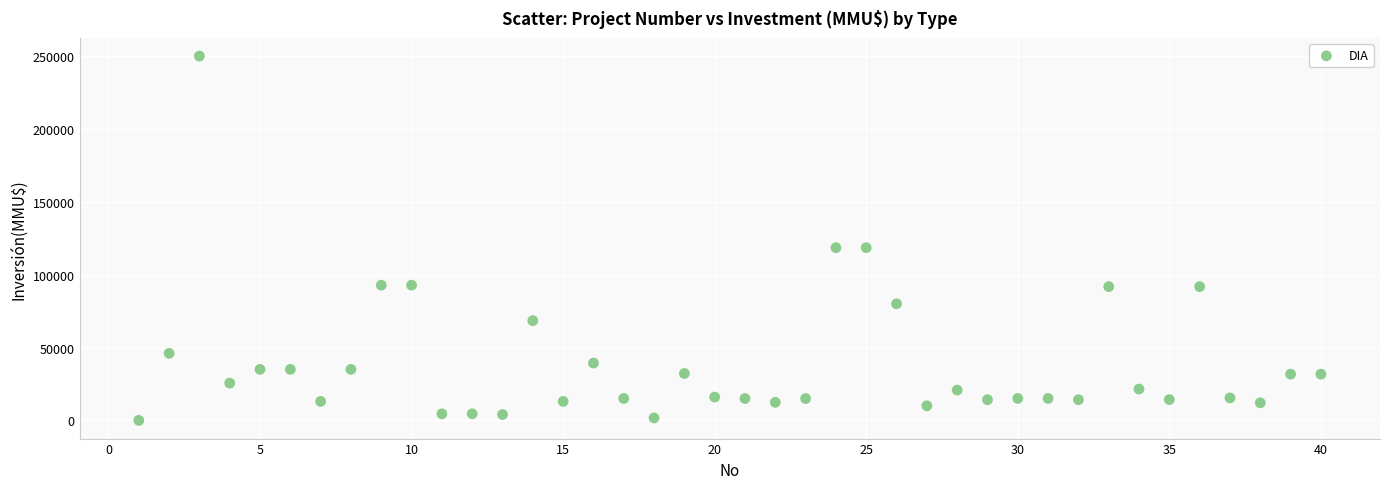

What is the range of X values (max minus min)?

39